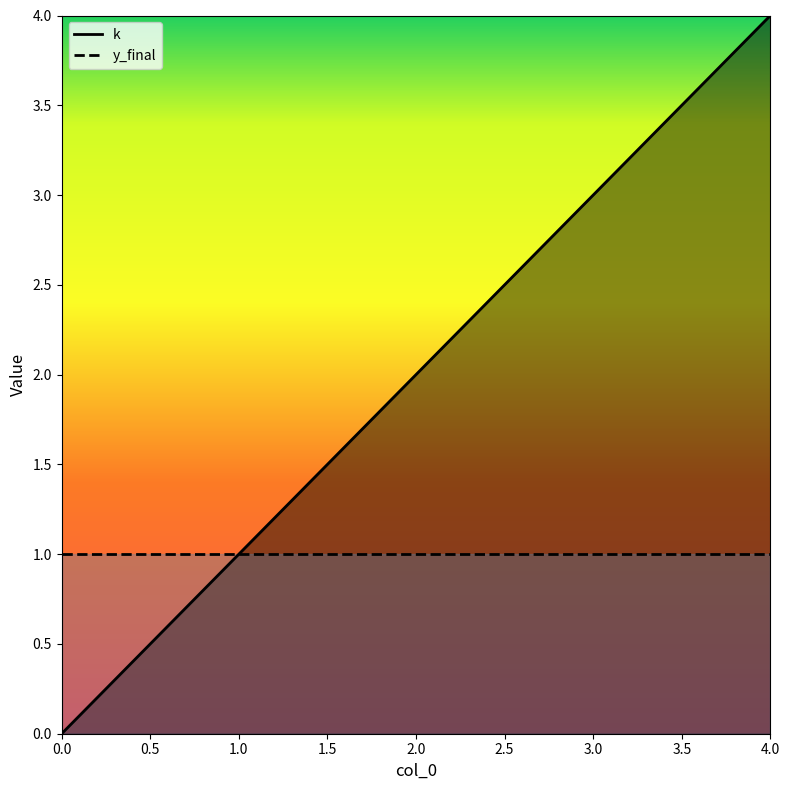

How many data points in k are less than 2?

2